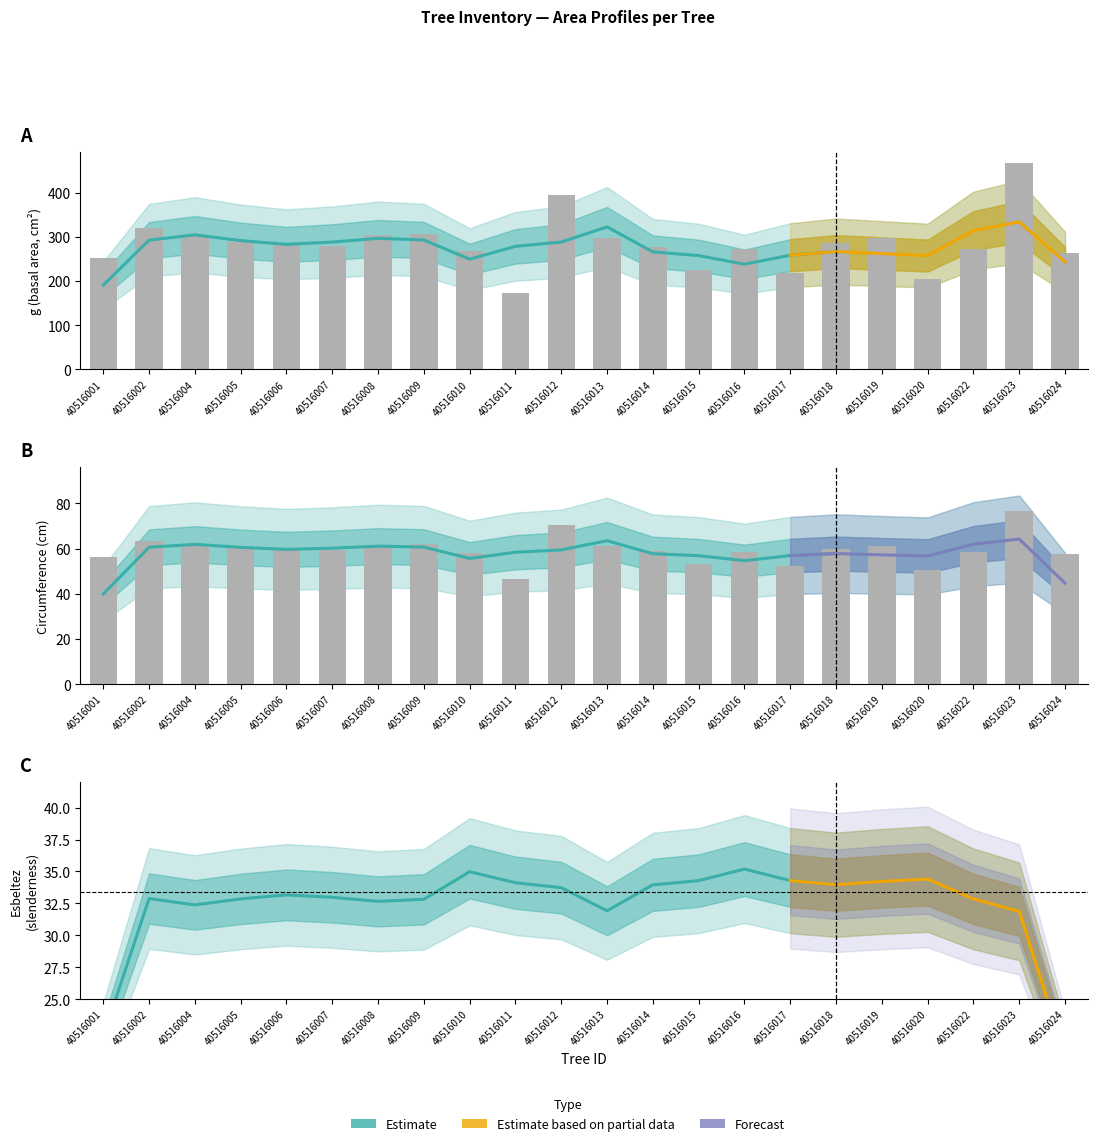

What is the maximum value for esbeltez?

38.9